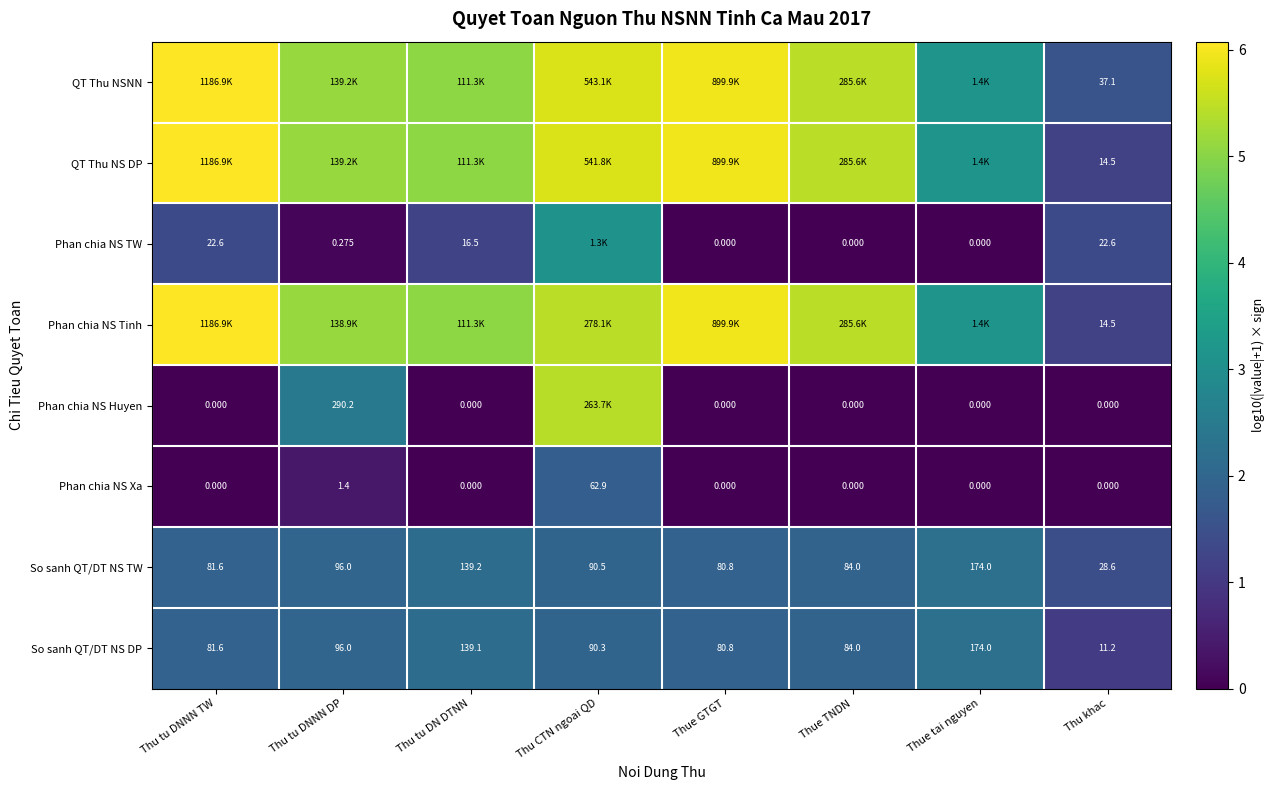

At which label is So sanh QT/DT NS DP closest to 92?

Thu CTN ngoai QD